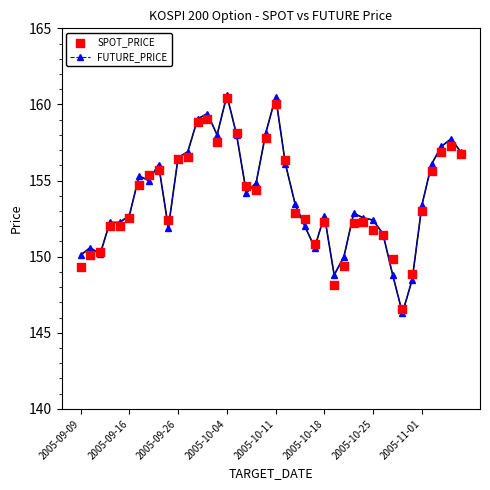

What is the lowest value of the FUTURE_PRICE series?

146.3